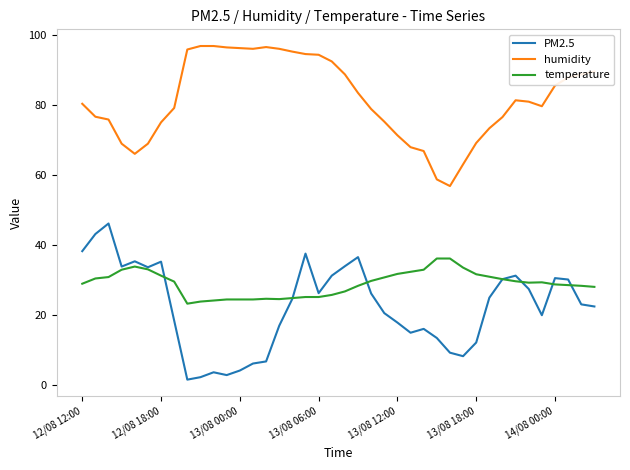

How many values in the PM2.5 series exceed 24?

20